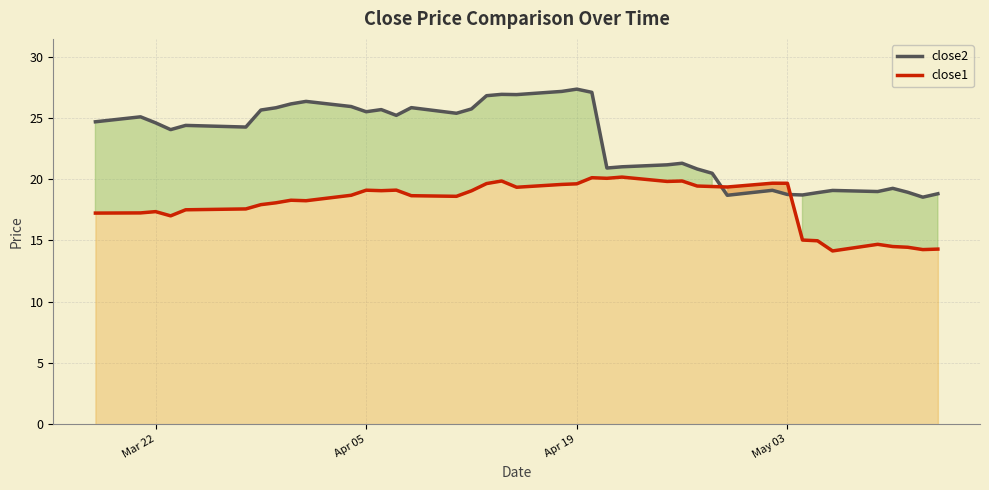

How many values in the close1 series exceed 18?

25